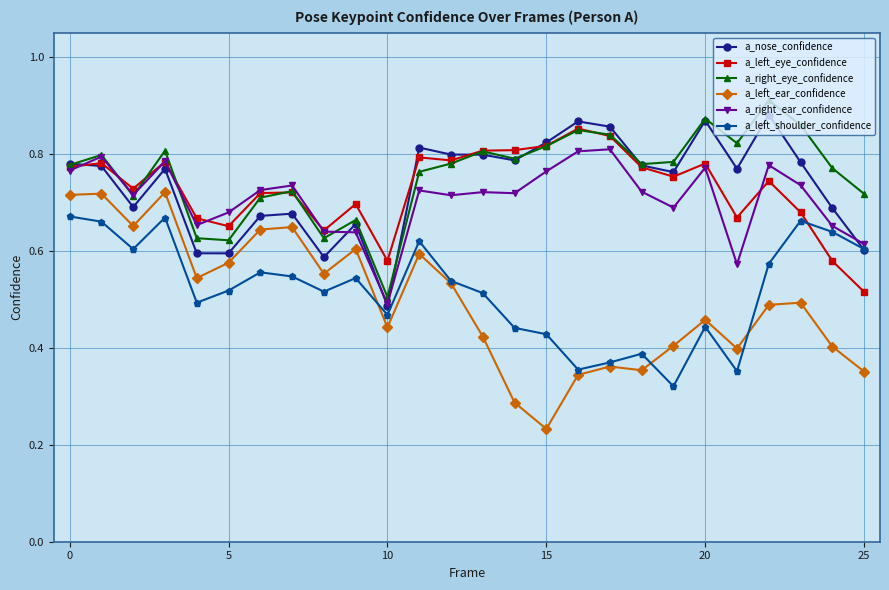

At how many categories does at least one series exceed 0?

26